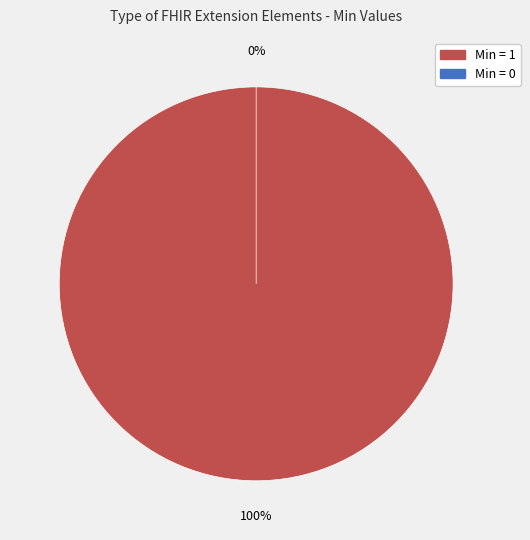

Is there any slice that represents more than half of the pie?

Yes